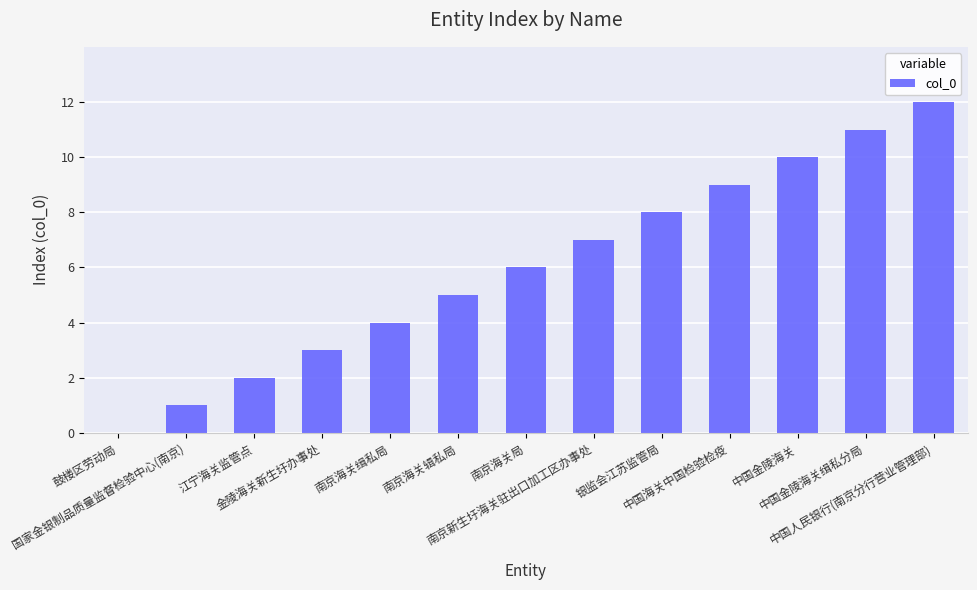

What is the greatest value displayed?

12